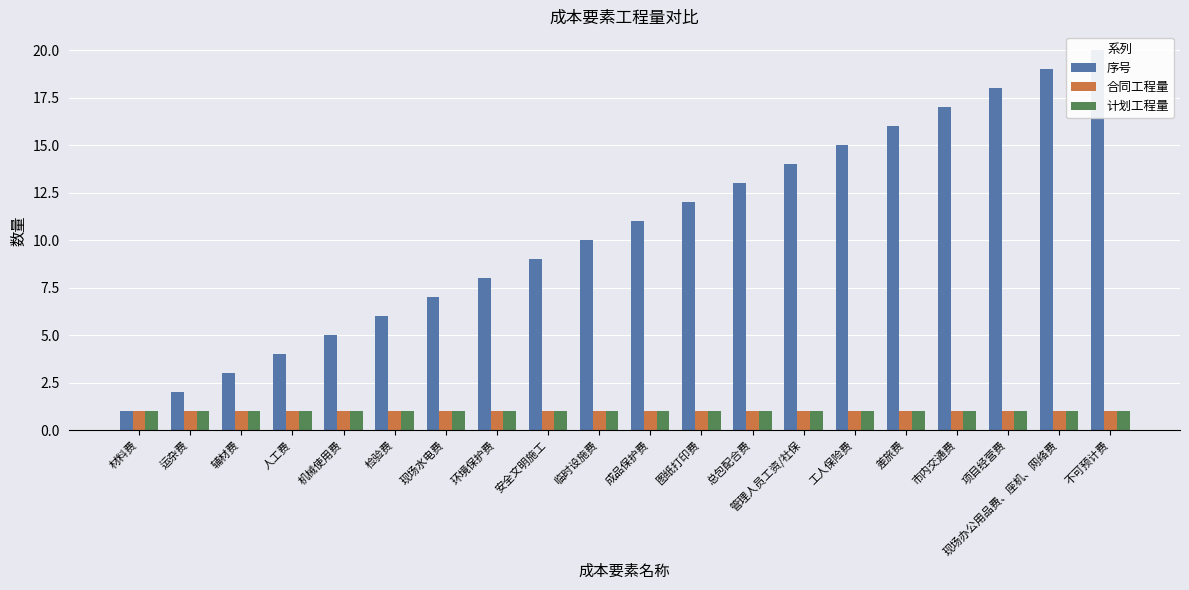

Which series has the largest total across all categories?

序号